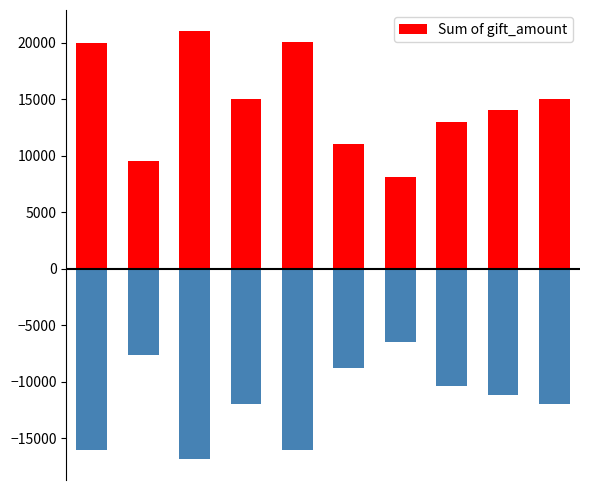

Which label corresponds to the smallest value in the chart?

6